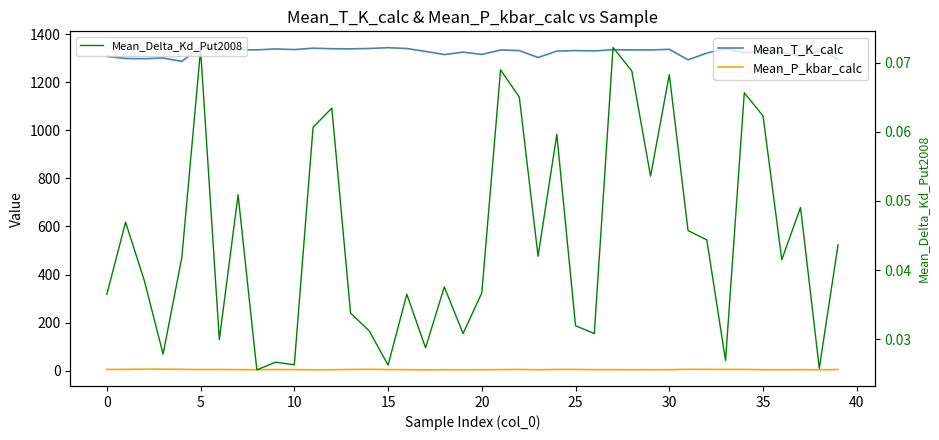

True or false: Mean_P_kbar_calc has a value of 7.2 at 22.

False